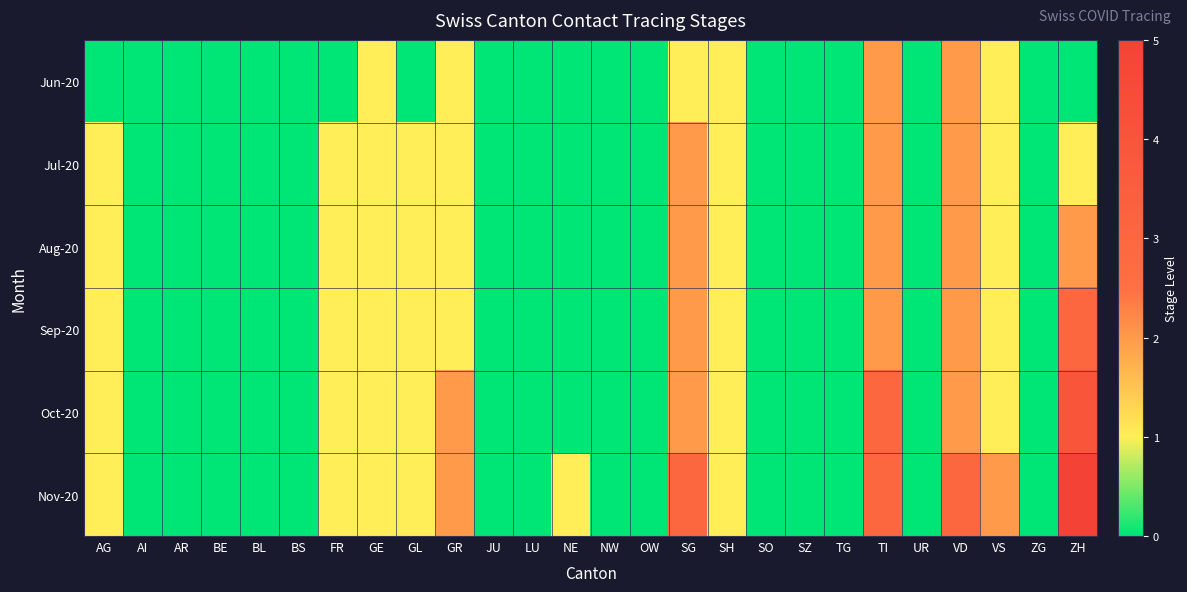

Reading right to left, what are all the values shown in this chart?

Jun-20: ZH=0	ZG=0	VS=1	VD=2	UR=0	TI=2	TG=0	SZ=0	SO=0	SH=1	SG=1	OW=0	NW=0	NE=0	LU=0	JU=0	GR=1	GL=0	GE=1	FR=0	BS=0	BL=0	BE=0	AR=0	AI=0	AG=0
Jul-20: ZH=1	ZG=0	VS=1	VD=2	UR=0	TI=2	TG=0	SZ=0	SO=0	SH=1	SG=2	OW=0	NW=0	NE=0	LU=0	JU=0	GR=1	GL=1	GE=1	FR=1	BS=0	BL=0	BE=0	AR=0	AI=0	AG=1
Aug-20: ZH=2	ZG=0	VS=1	VD=2	UR=0	TI=2	TG=0	SZ=0	SO=0	SH=1	SG=2	OW=0	NW=0	NE=0	LU=0	JU=0	GR=1	GL=1	GE=1	FR=1	BS=0	BL=0	BE=0	AR=0	AI=0	AG=1
Sep-20: ZH=3	ZG=0	VS=1	VD=2	UR=0	TI=2	TG=0	SZ=0	SO=0	SH=1	SG=2	OW=0	NW=0	NE=0	LU=0	JU=0	GR=1	GL=1	GE=1	FR=1	BS=0	BL=0	BE=0	AR=0	AI=0	AG=1
Oct-20: ZH=4	ZG=0	VS=1	VD=2	UR=0	TI=3	TG=0	SZ=0	SO=0	SH=1	SG=2	OW=0	NW=0	NE=0	LU=0	JU=0	GR=2	GL=1	GE=1	FR=1	BS=0	BL=0	BE=0	AR=0	AI=0	AG=1
Nov-20: ZH=5	ZG=0	VS=2	VD=3	UR=0	TI=3	TG=0	SZ=0	SO=0	SH=1	SG=3	OW=0	NW=0	NE=1	LU=0	JU=0	GR=2	GL=1	GE=1	FR=1	BS=0	BL=0	BE=0	AR=0	AI=0	AG=1